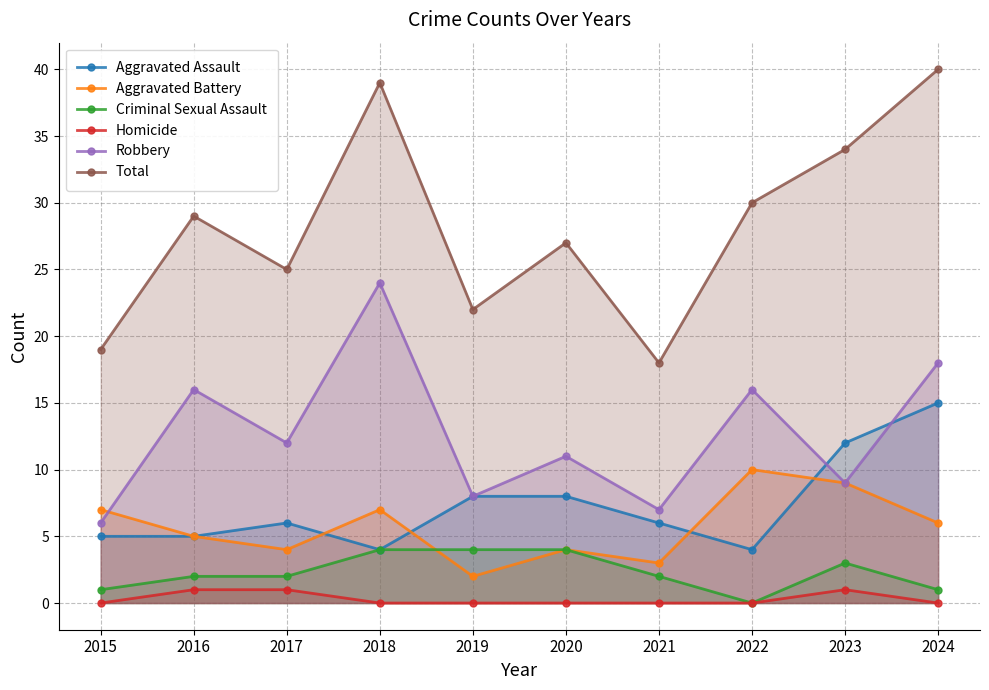

At how many categories does at least one series exceed 30?

3